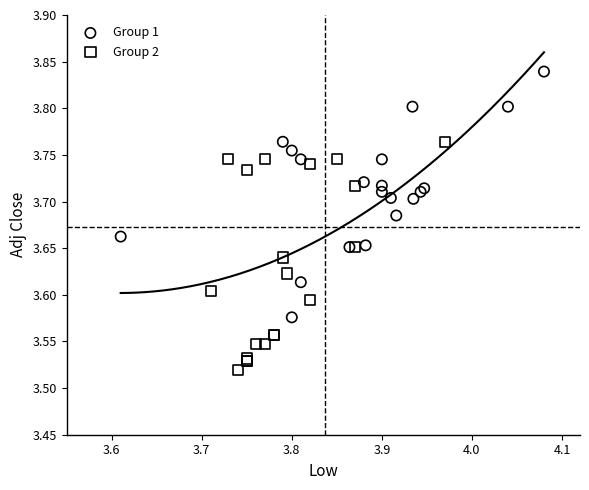

Which series reaches the minimum Y coordinate?

Group 2